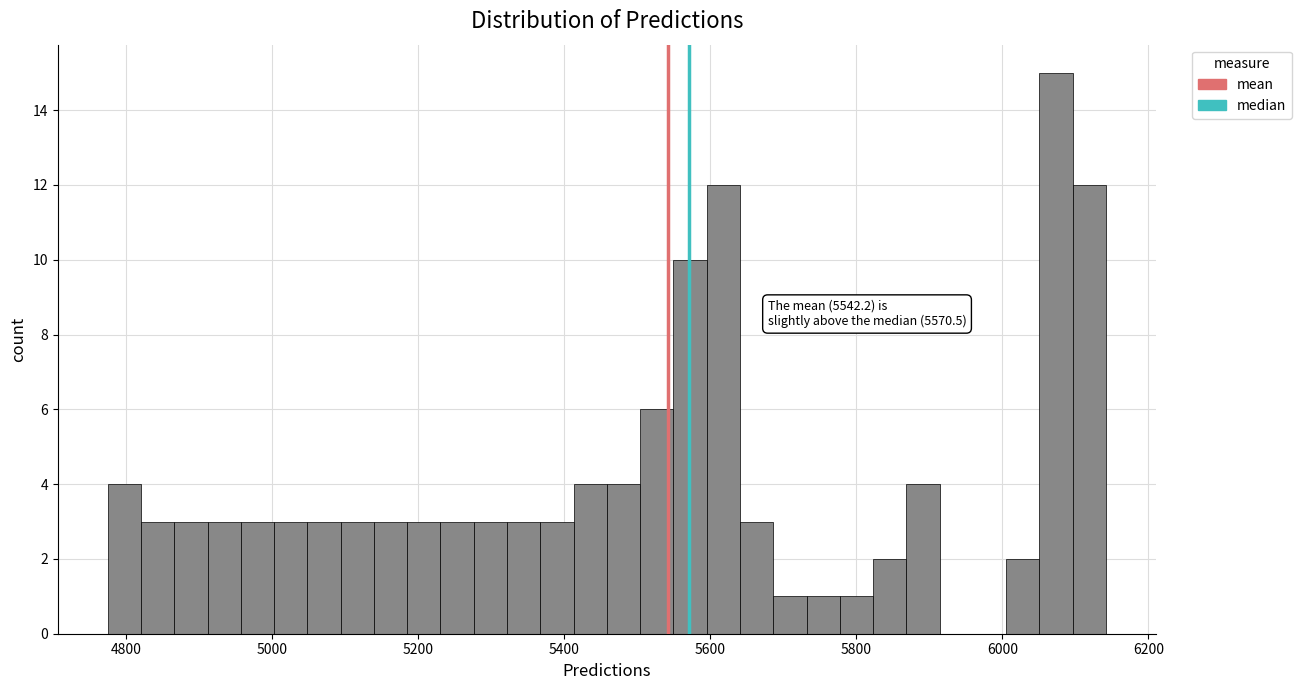

Around what value on the x-axis is the tallest bar? Give the approximate position of its centre, as read against the axis.

6080